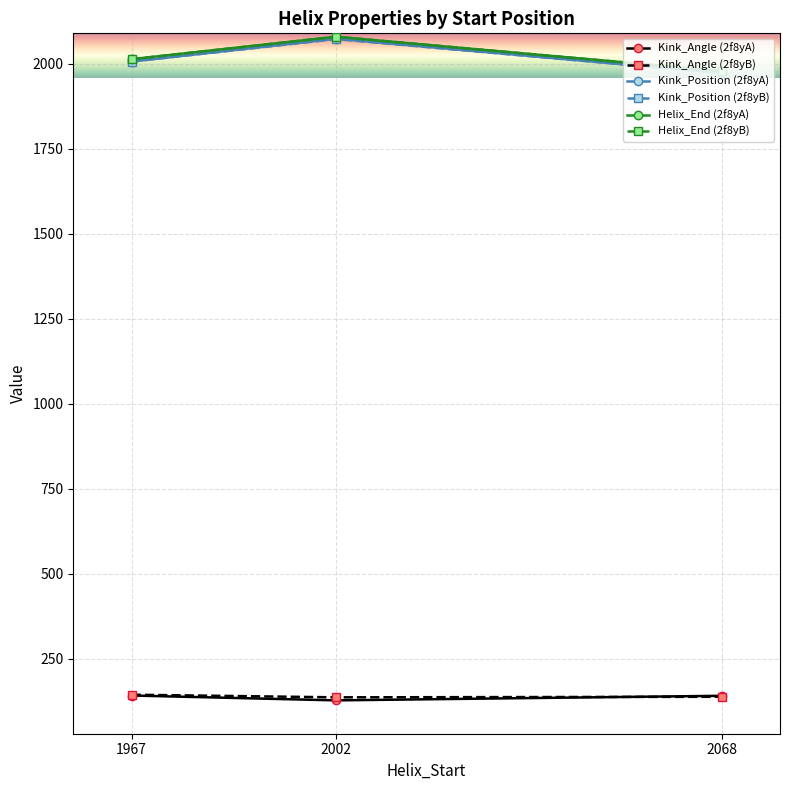

How many data points in Helix_End (2f8yA) are less than 2014?

1